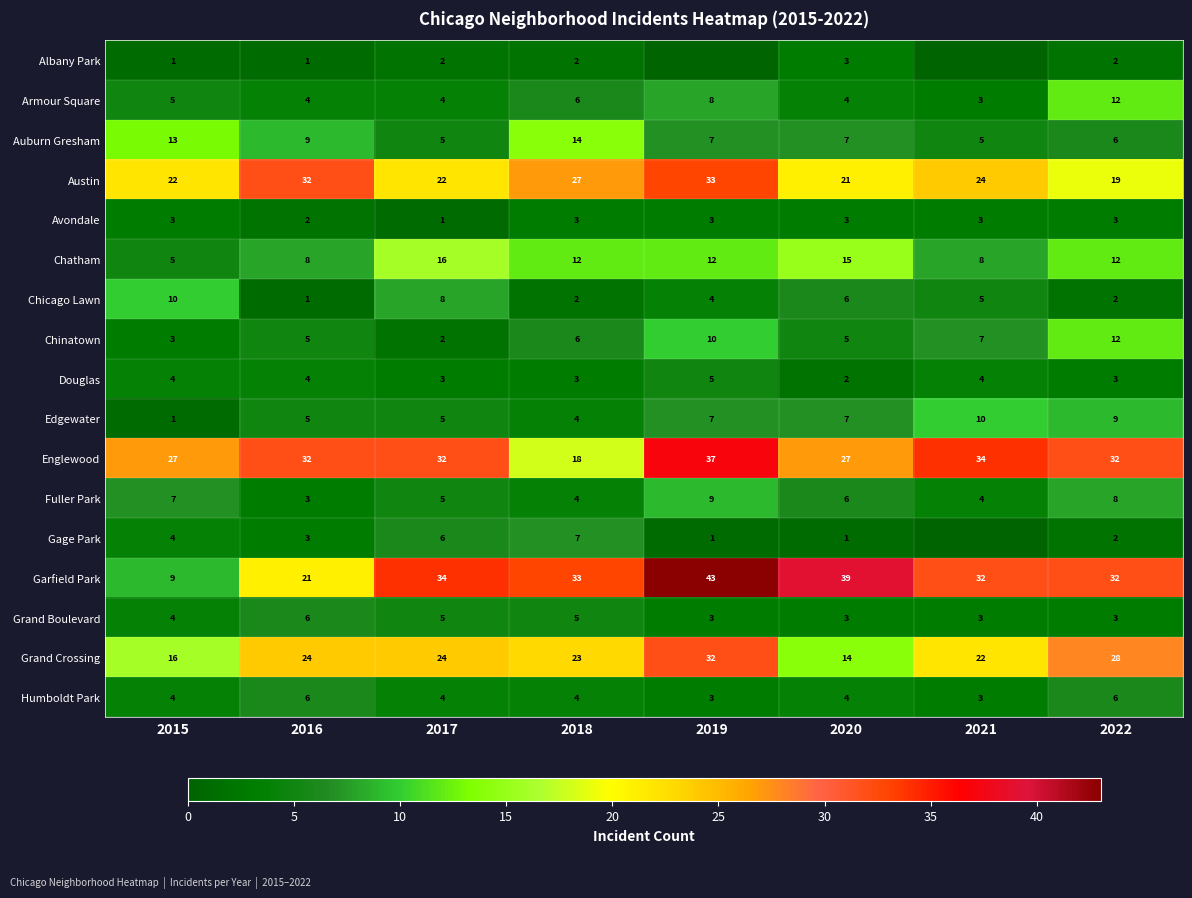

Where is Grand Boulevard nearest to the value 4?

2015